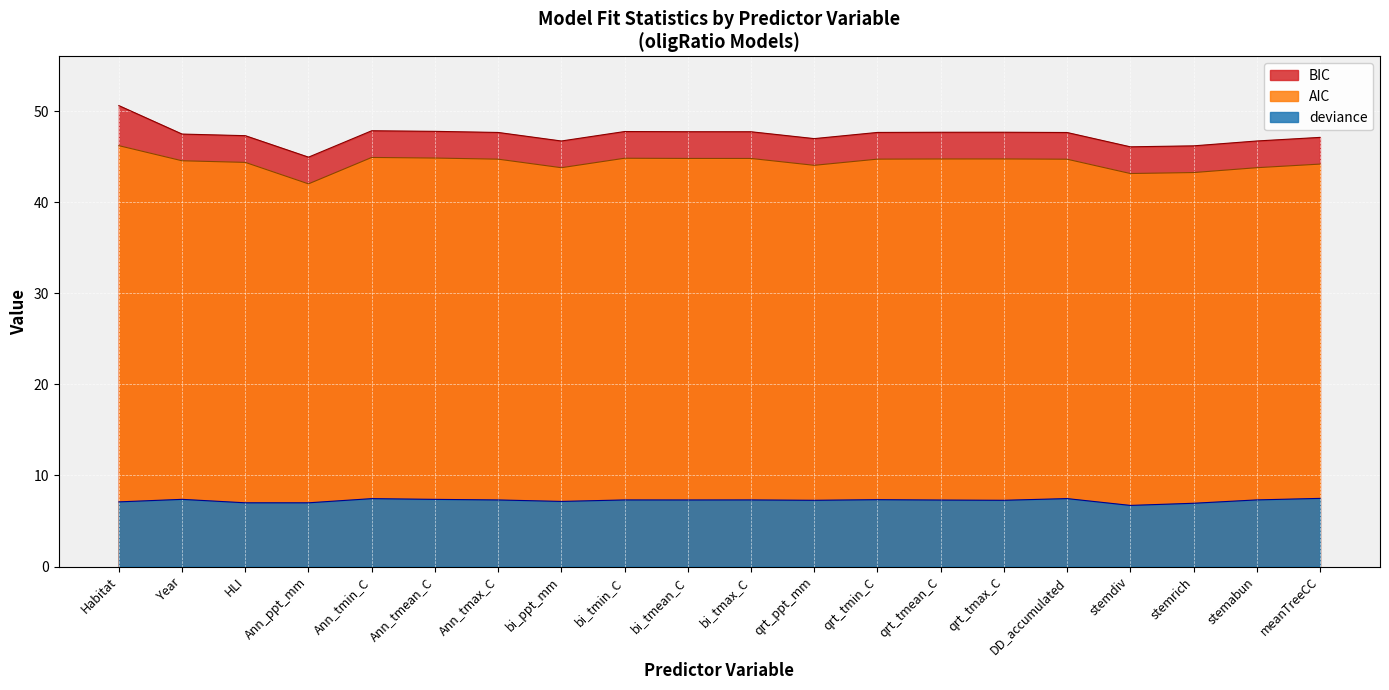

Which series has the widest spread of values?

BIC